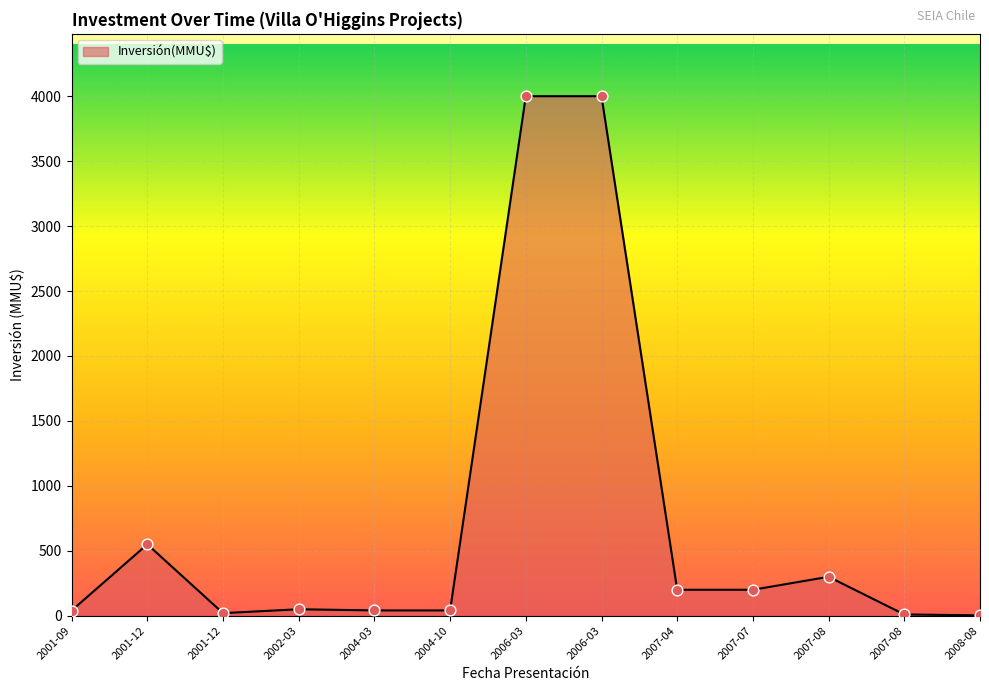

What is the ratio of the value at 2004-03 to the value at 2002-03?

0.8